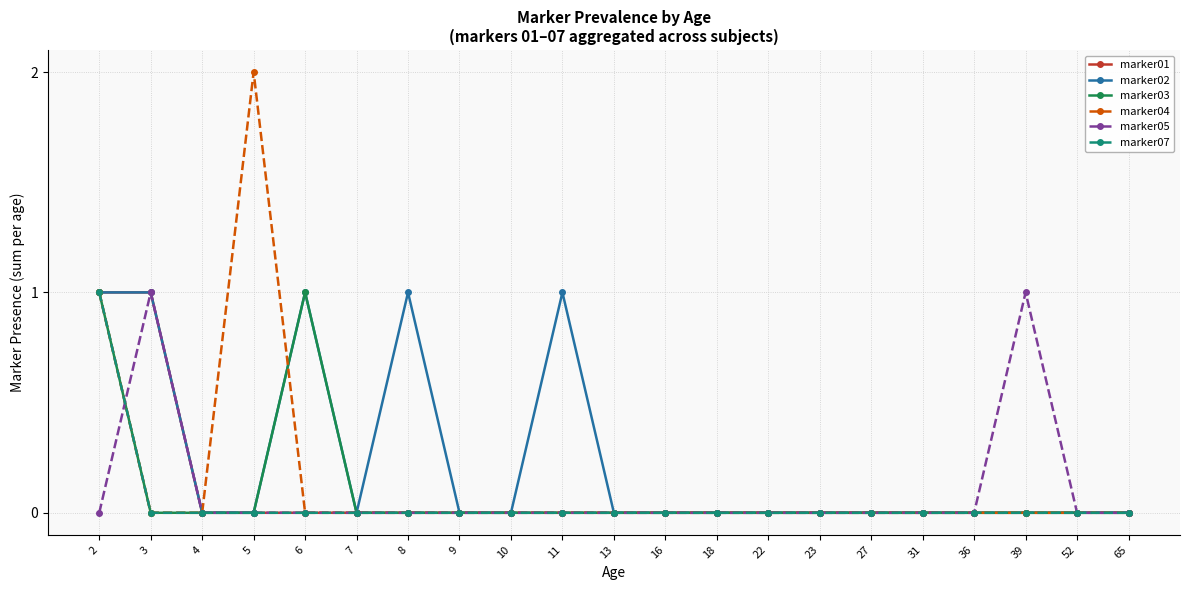

Reading left to right, list all the values displayed in this chart.

marker01: 2=1	3=1	4=0	5=0	6=0	7=0	8=0	9=0	10=0	11=0	13=0	16=0	18=0	22=0	23=0	27=0	31=0	36=0	39=0	52=0	65=0
marker02: 2=1	3=1	4=0	5=0	6=1	7=0	8=1	9=0	10=0	11=1	13=0	16=0	18=0	22=0	23=0	27=0	31=0	36=0	39=0	52=0	65=0
marker03: 2=1	3=0	4=0	5=0	6=1	7=0	8=0	9=0	10=0	11=0	13=0	16=0	18=0	22=0	23=0	27=0	31=0	36=0	39=0	52=0	65=0
marker04: 2=1	3=0	4=0	5=2	6=0	7=0	8=0	9=0	10=0	11=0	13=0	16=0	18=0	22=0	23=0	27=0	31=0	36=0	39=0	52=0	65=0
marker05: 2=0	3=1	4=0	5=0	6=0	7=0	8=0	9=0	10=0	11=0	13=0	16=0	18=0	22=0	23=0	27=0	31=0	36=0	39=1	52=0	65=0
marker07: 2=1	3=0	4=0	5=0	6=0	7=0	8=0	9=0	10=0	11=0	13=0	16=0	18=0	22=0	23=0	27=0	31=0	36=0	39=0	52=0	65=0